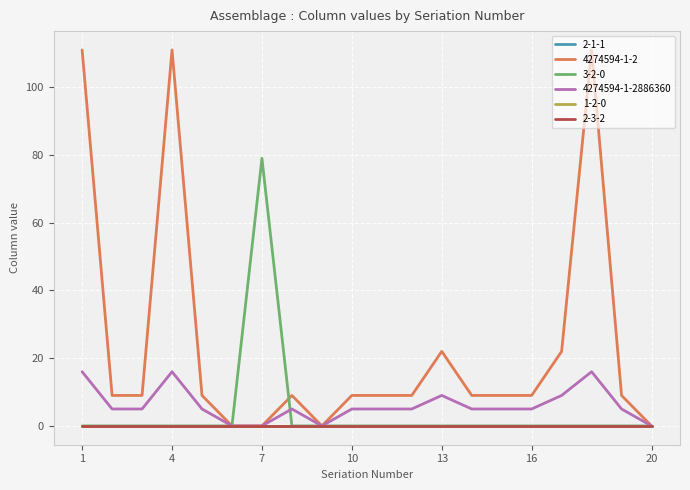

Does the chart display data point markers on the line(s)?

No